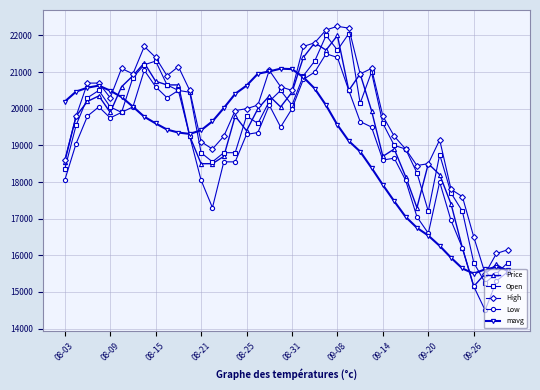

True or false: Low has more than 0 interior local peaks.

True